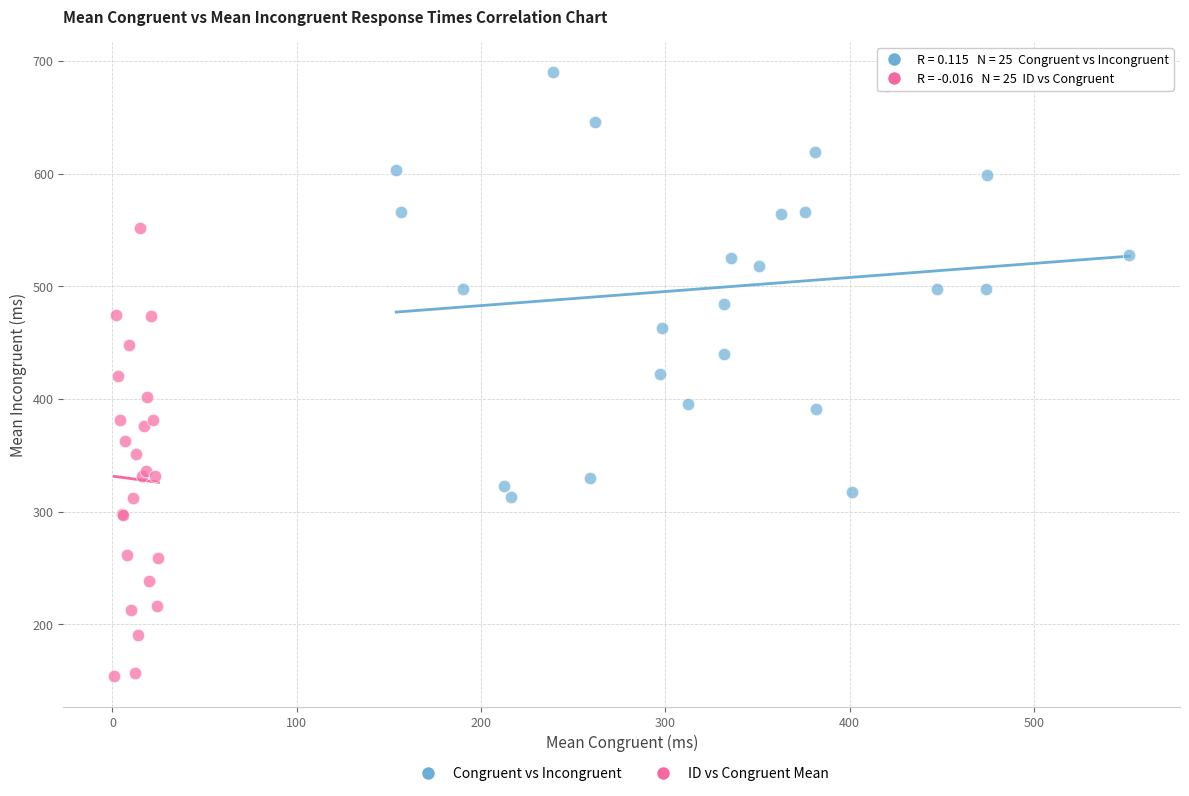

Which series reaches the minimum Y coordinate?

ID vs Congruent Mean